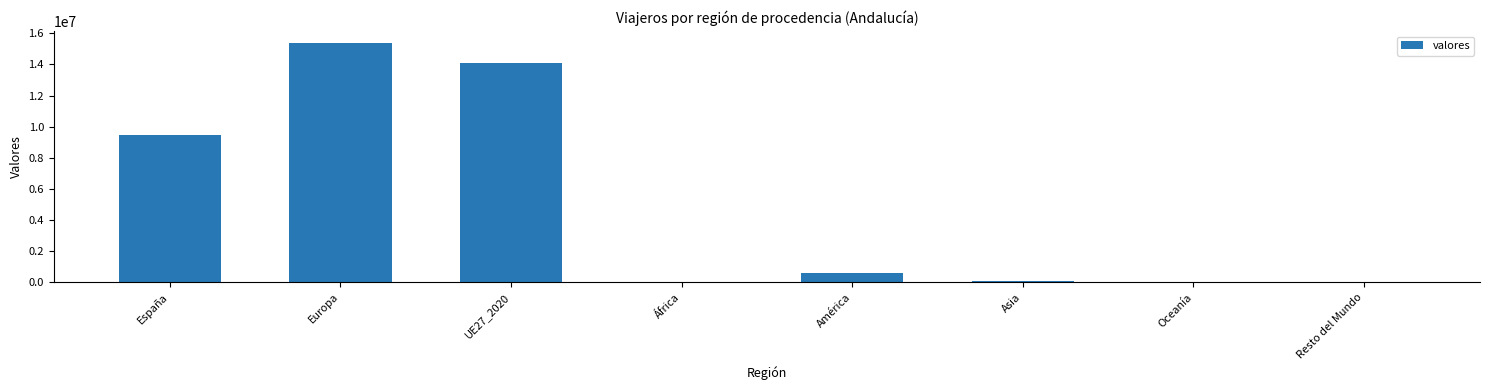

What is the sum of all values?

39611000